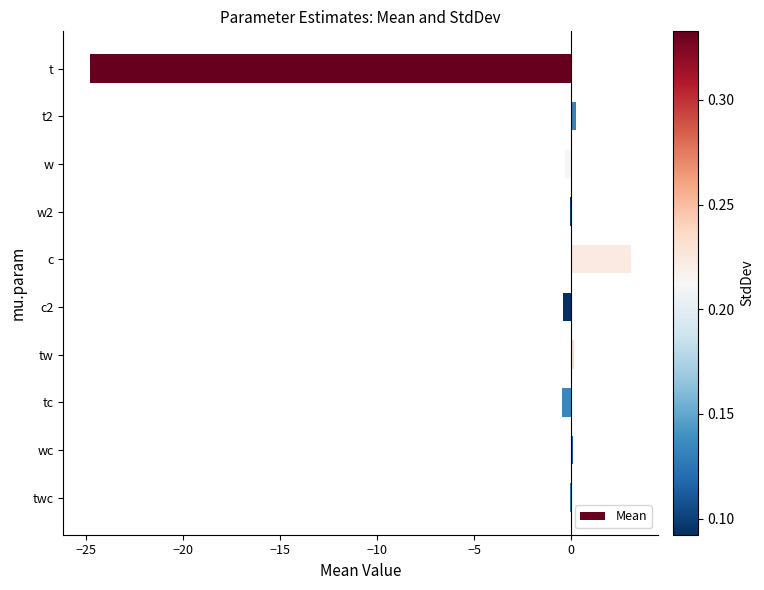

Which label corresponds to the largest value in the chart?

c